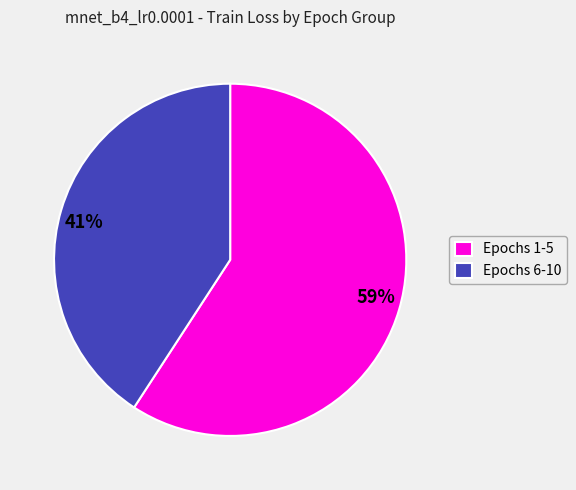

Is there any slice that represents more than half of the pie?

Yes